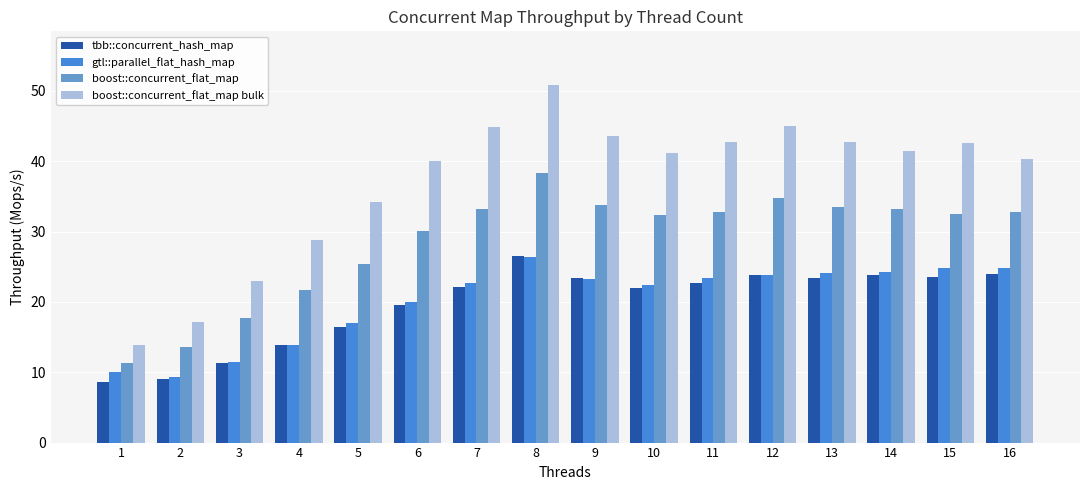

At which label is tbb::concurrent_hash_map closest to 17?

5